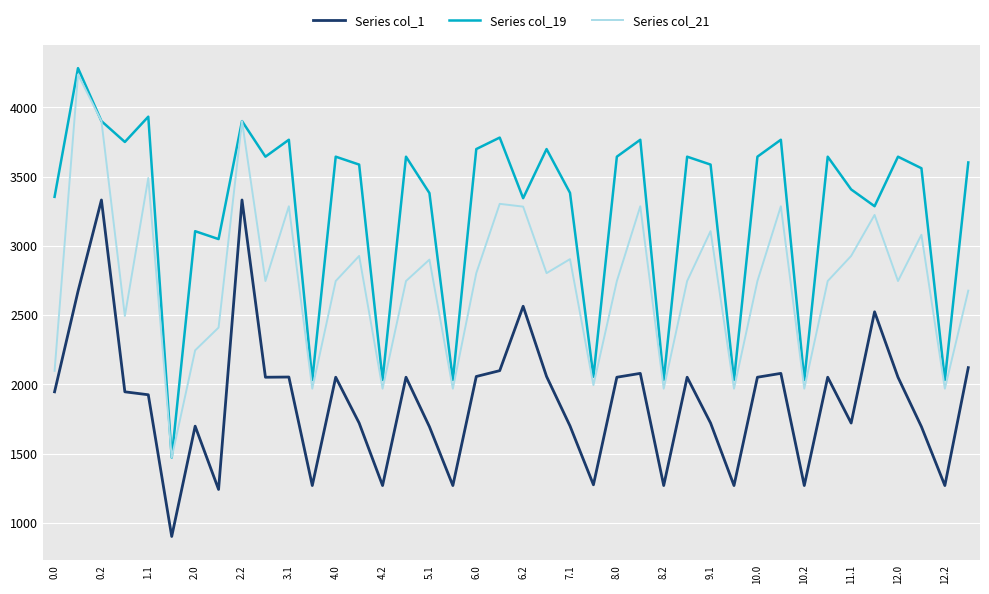

What is the maximum value shown in the chart?

4282.3